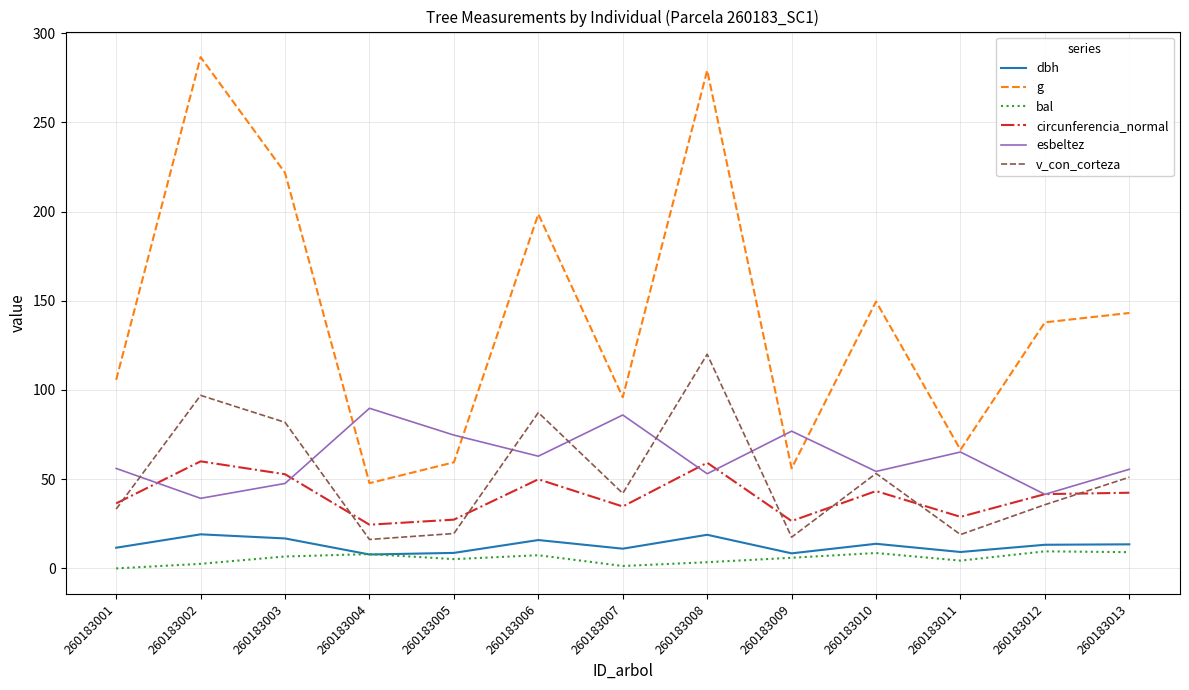

The esbeltez series shows 39.3 at 260183002. True or false?

True